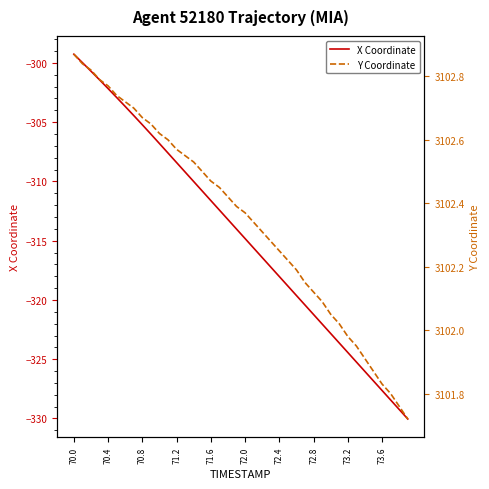

Does the chart have visible grid lines?

No